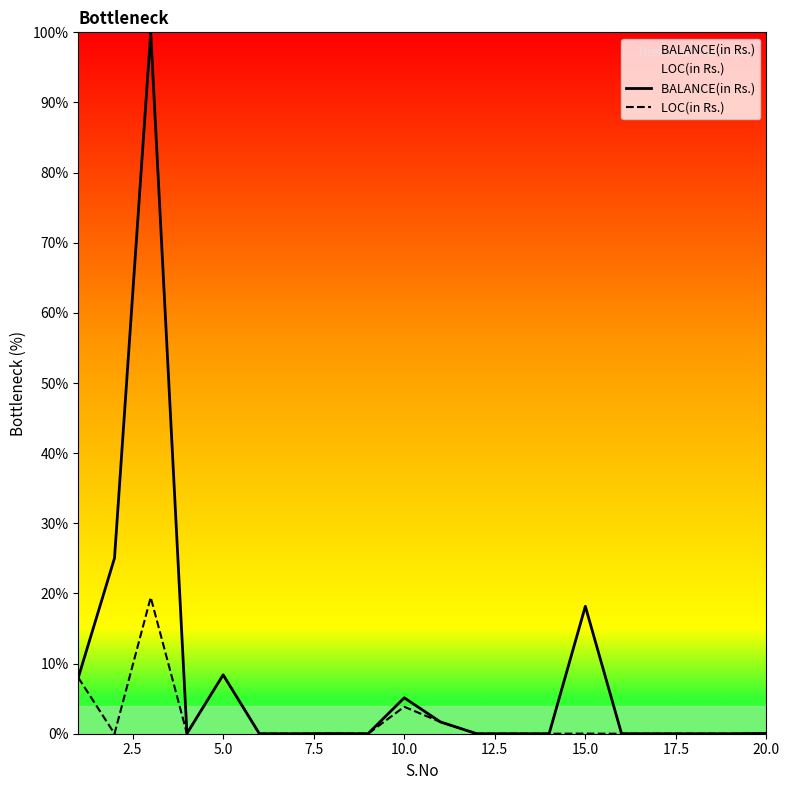

What is the maximum value shown in the chart?

100.0